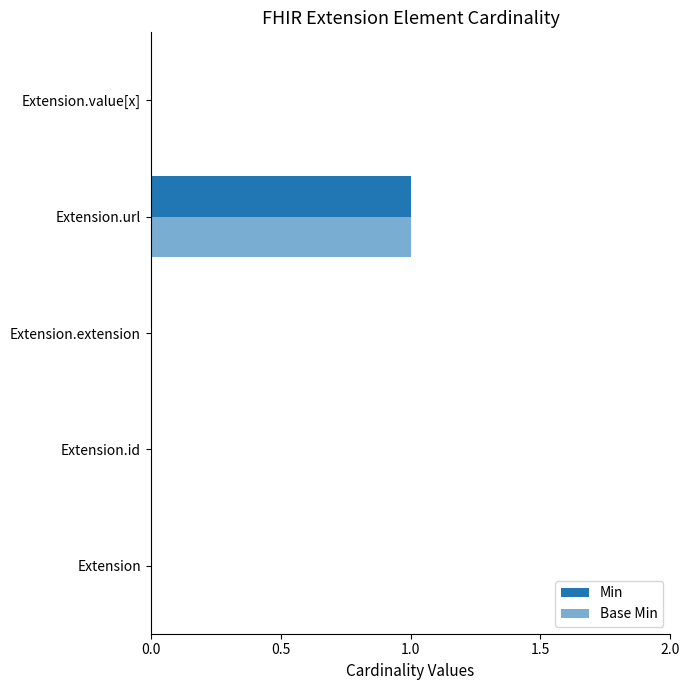

Which series has the largest range (max minus min)?

Min